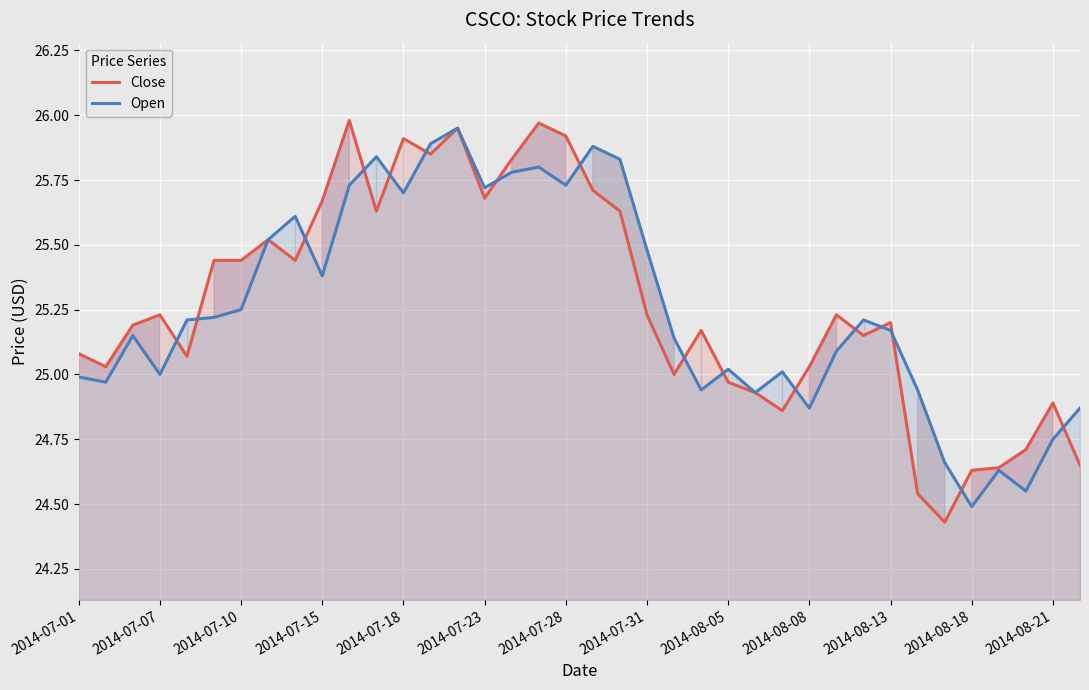

Which series ends up on top after the final intersection of Open and Close?

Open